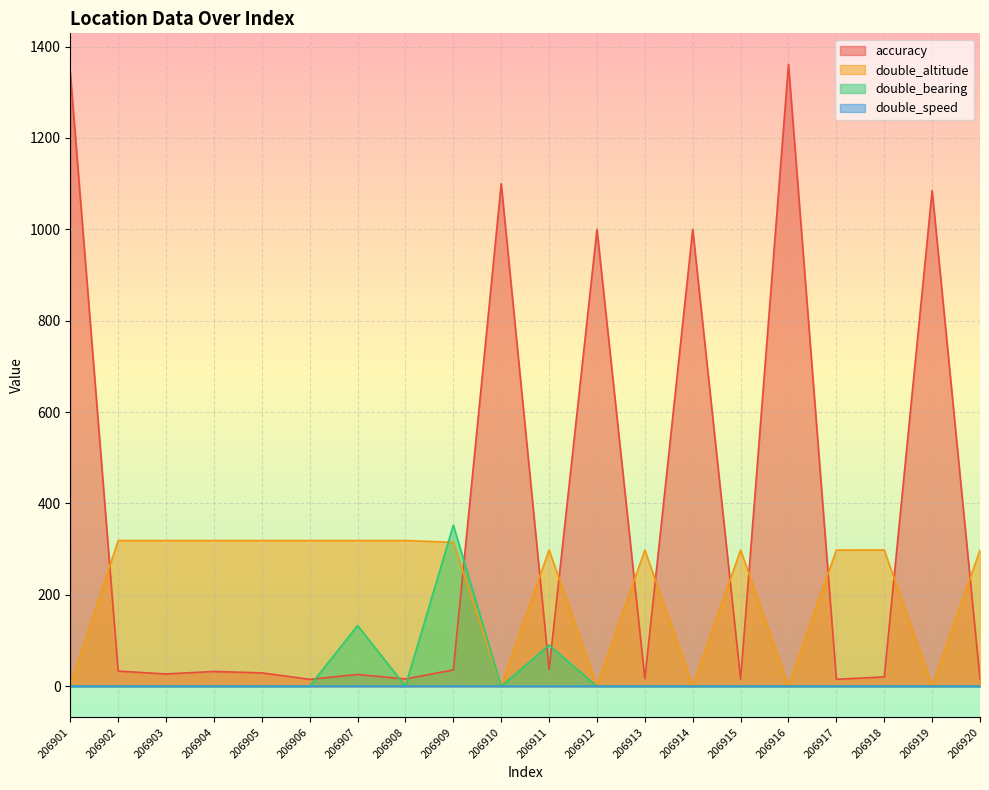

Rank the series by their maximum value, from lowest to highest.

double_speed, double_altitude, double_bearing, accuracy